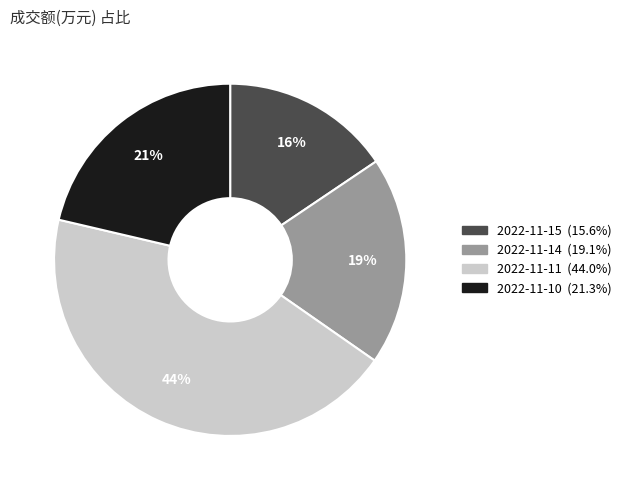

How many segments does this pie chart have?

4